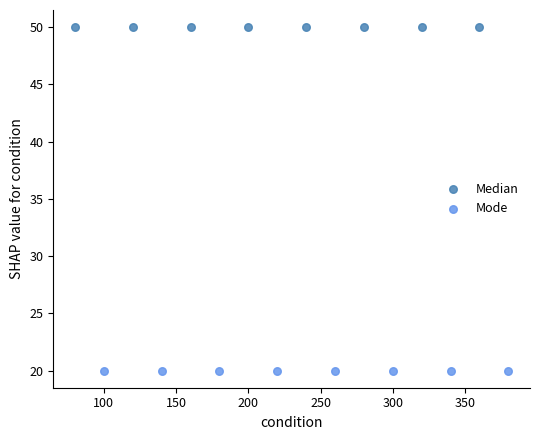

Which series contains the lowest Y value?

Mode